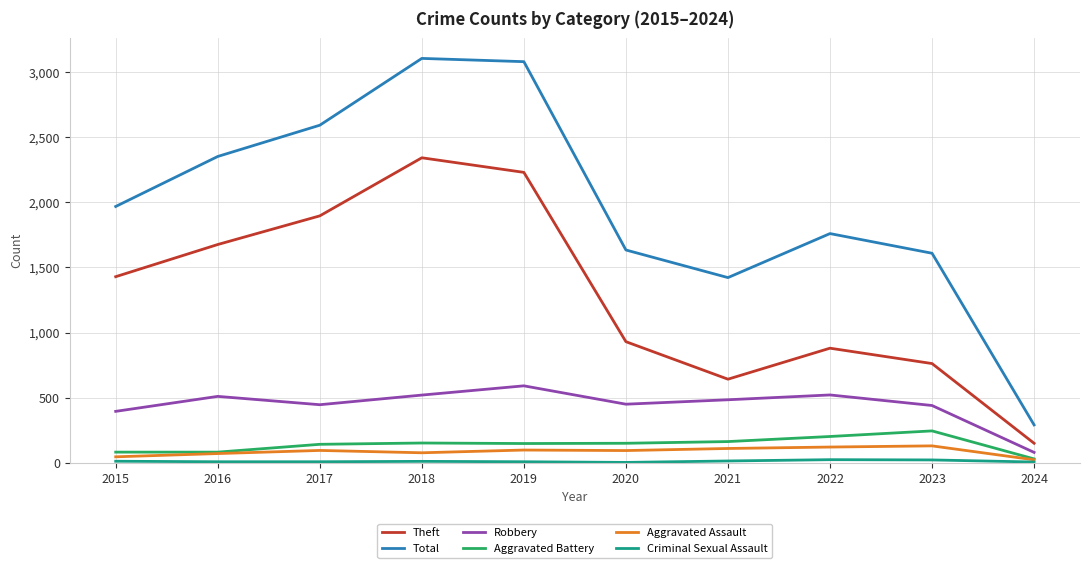

Between 2015 and 2018, which series saw the biggest shift?

Total